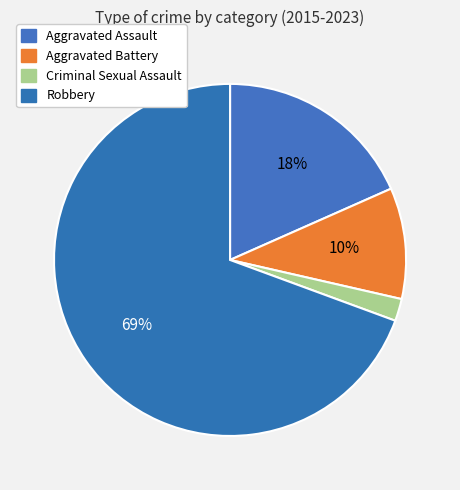

What is the smallest slice in the pie chart?

Criminal Sexual Assault